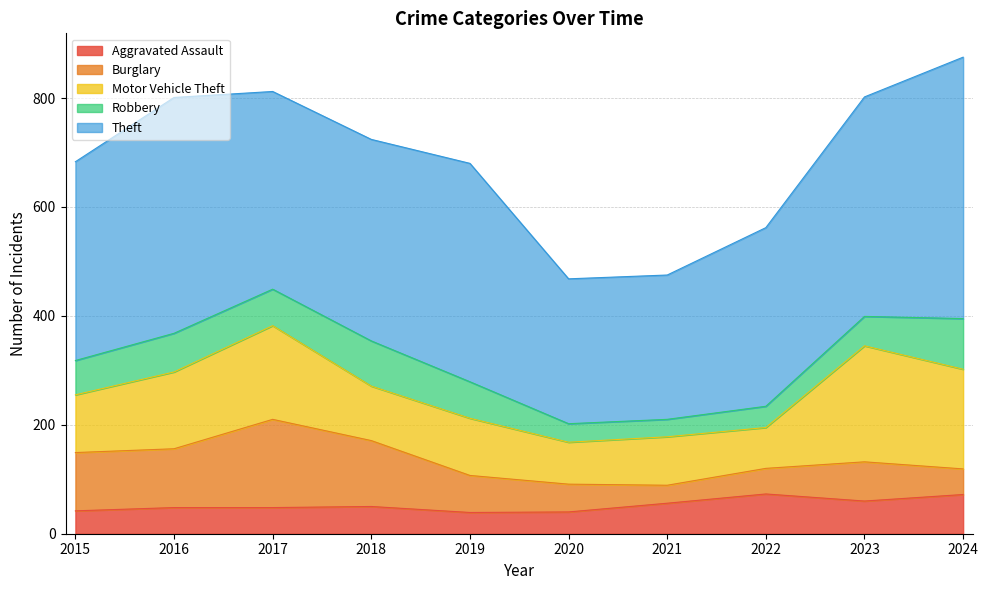

Between which two adjacent categories do Robbery and Aggravated Assault first intersect?

2019 and 2020